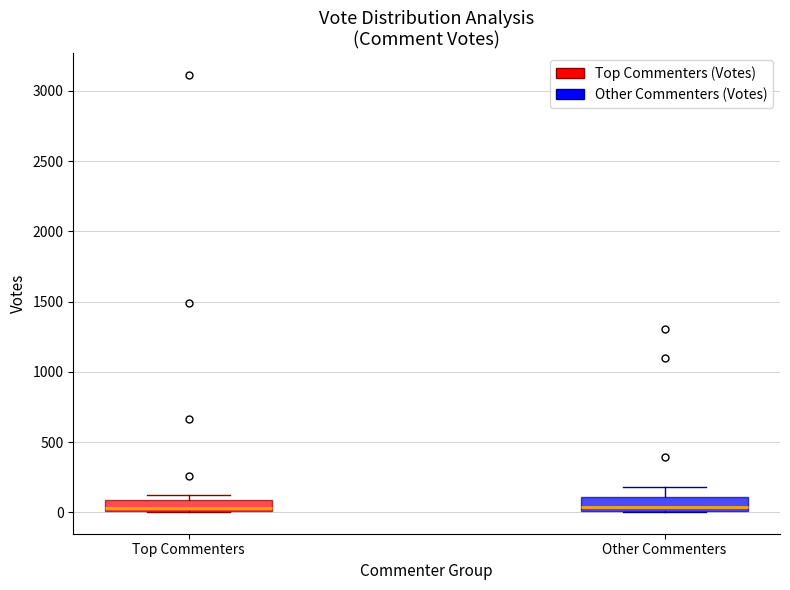

Reading left to right, read every box against the y-axis: the position of its median line, the range the box covers, and the ends of its whiskers. The values are not printed on the chart, so give them approximately, as read against the axis.

Top Commenters: median 50, box 0 to 100, whiskers 0 to 100 (just above the box's upper edge)
Other Commenters: median 50, box 0 to 100, whiskers 0 to 200